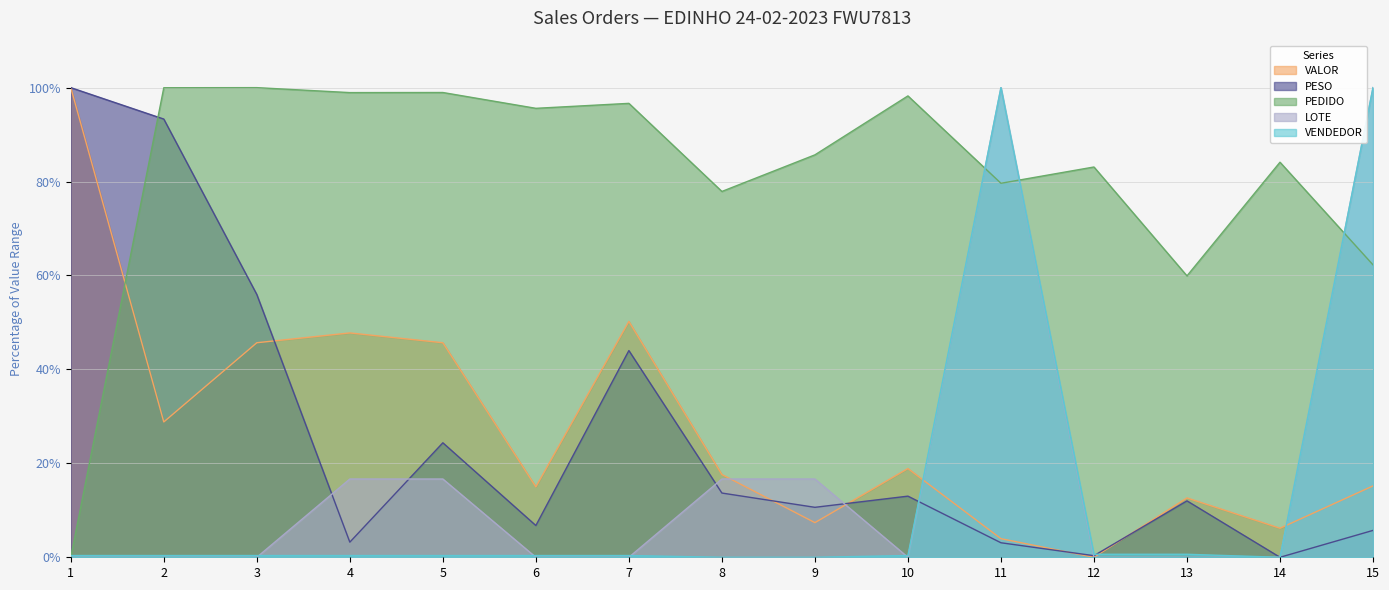

After their last crossing, which series has the higher values: PEDIDO or VENDEDOR?

VENDEDOR